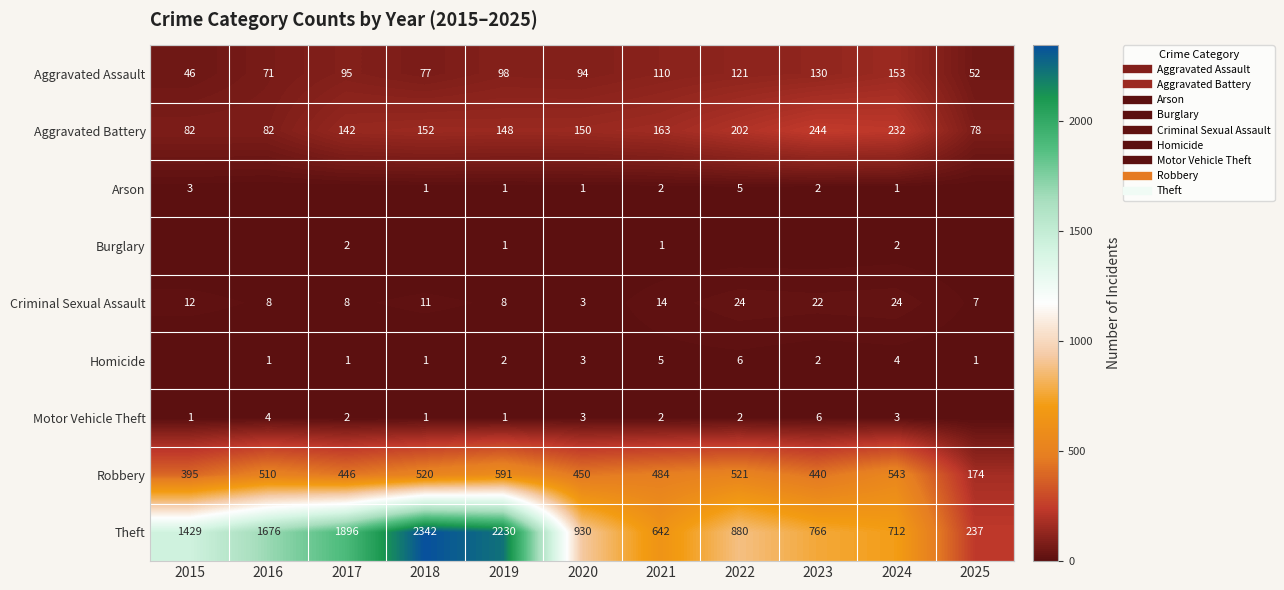

What is the spread (max minus min) of values at 2023?

766